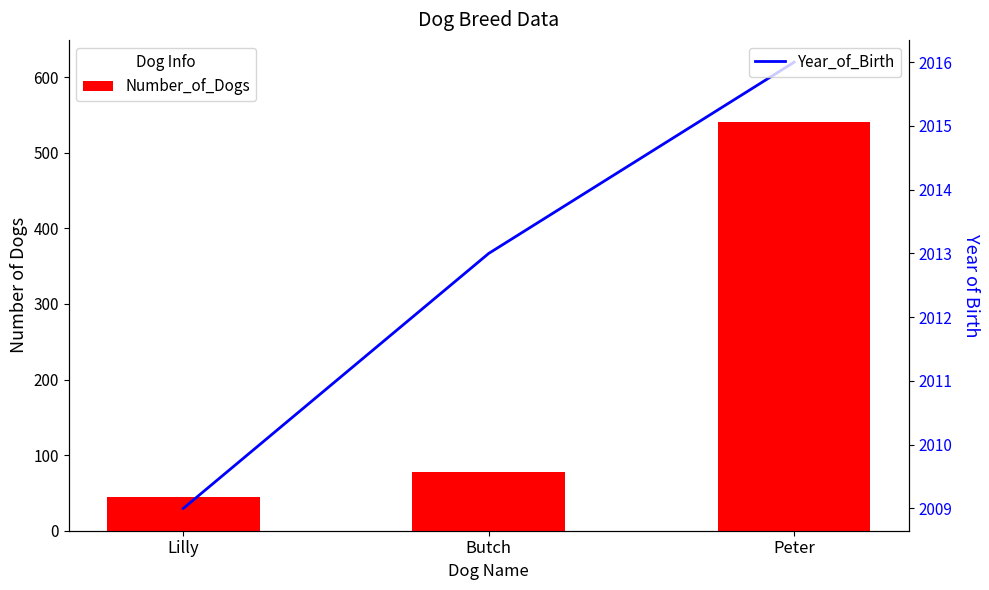

Reading left to right, transcribe all the data shown in this chart.

Number_of_Dogs: Lilly=45	Butch=78	Peter=541
Year_of_Birth: Lilly=2009	Butch=2013	Peter=2016